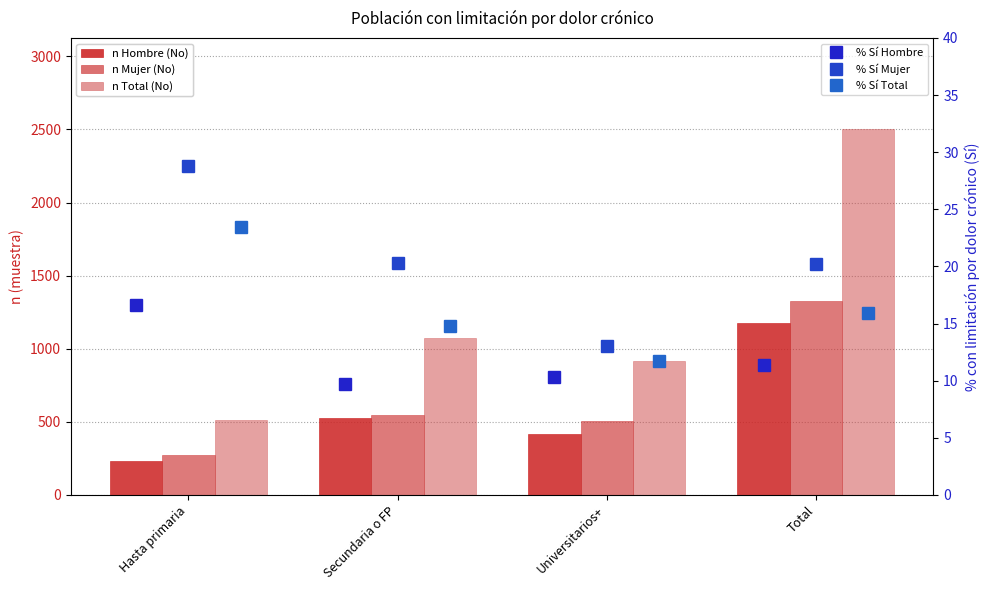

What is the label of the 3rd bar from the right?

Secundaria o FP